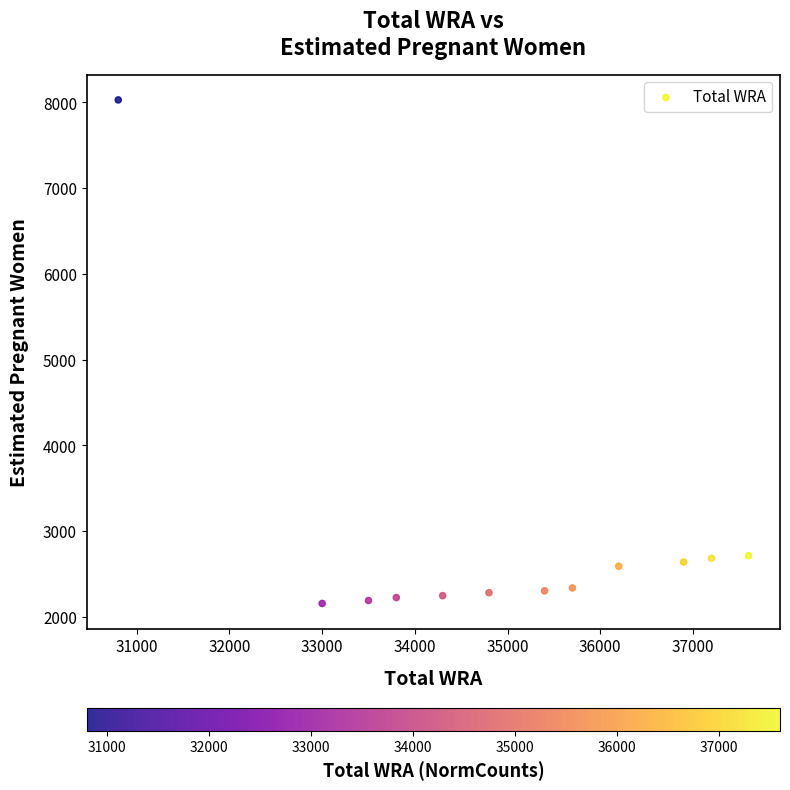

What is the average Y value?

2867.1